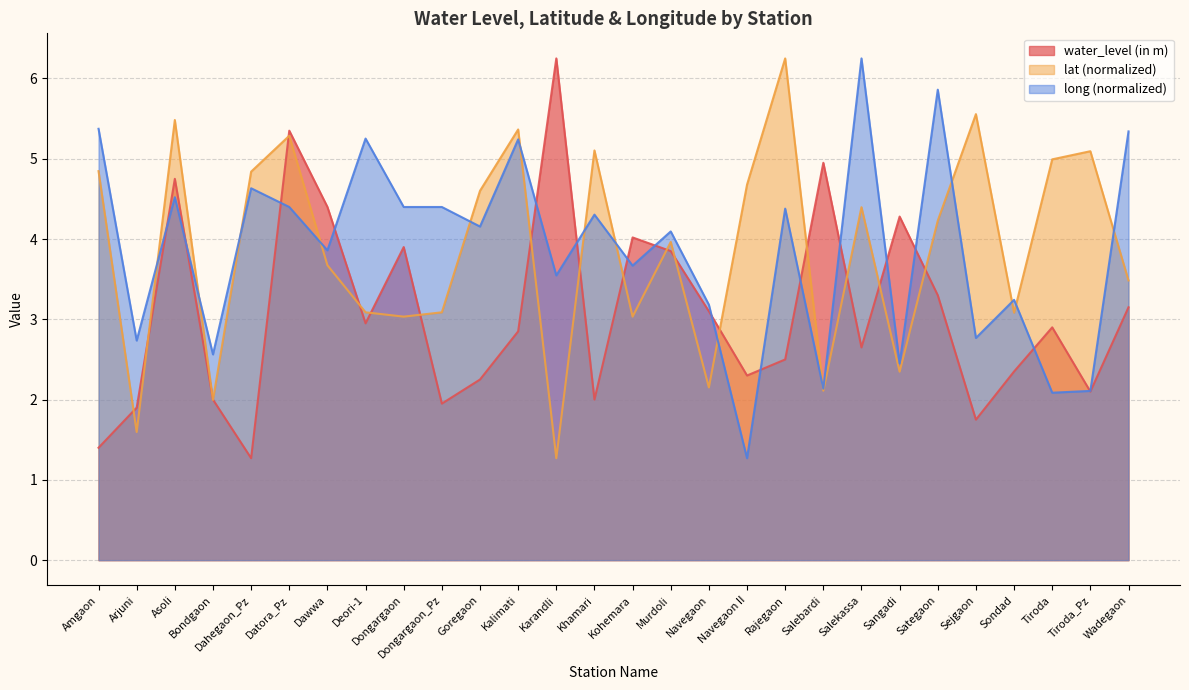

What are all the series names shown in the legend?

water_level (in m), lat (normalized), long (normalized)